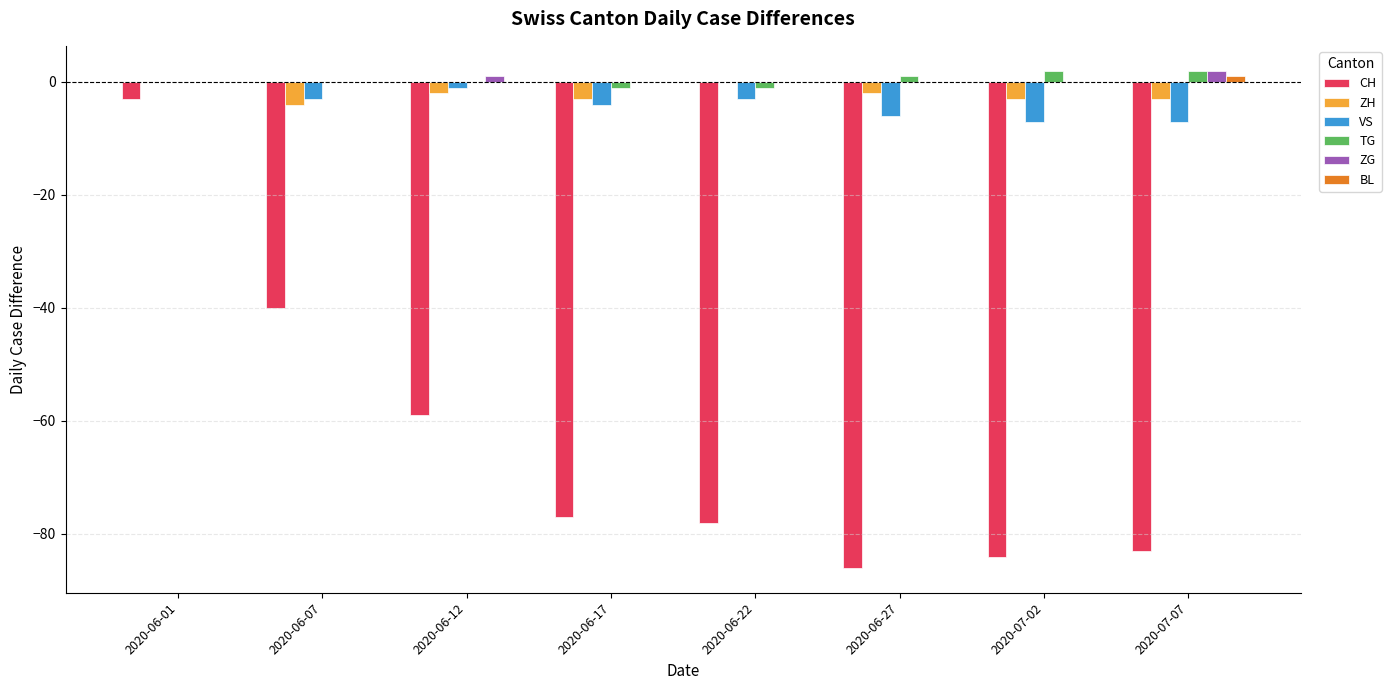

Where does the VS series first go above -3?

2020-06-01